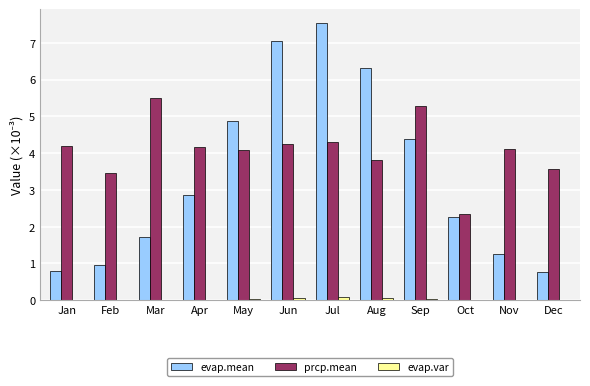

At which category is the sum across all series the highest?

Jul